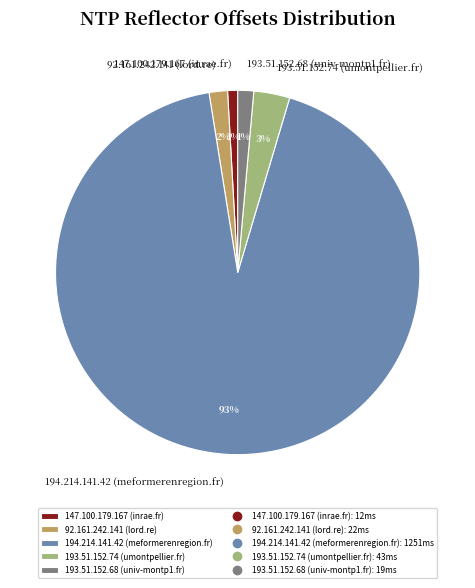

Do 147.100.179.167 (inrae.fr) and 194.214.141.42 (meformerenregion.fr) together represent more than half of the pie?

Yes